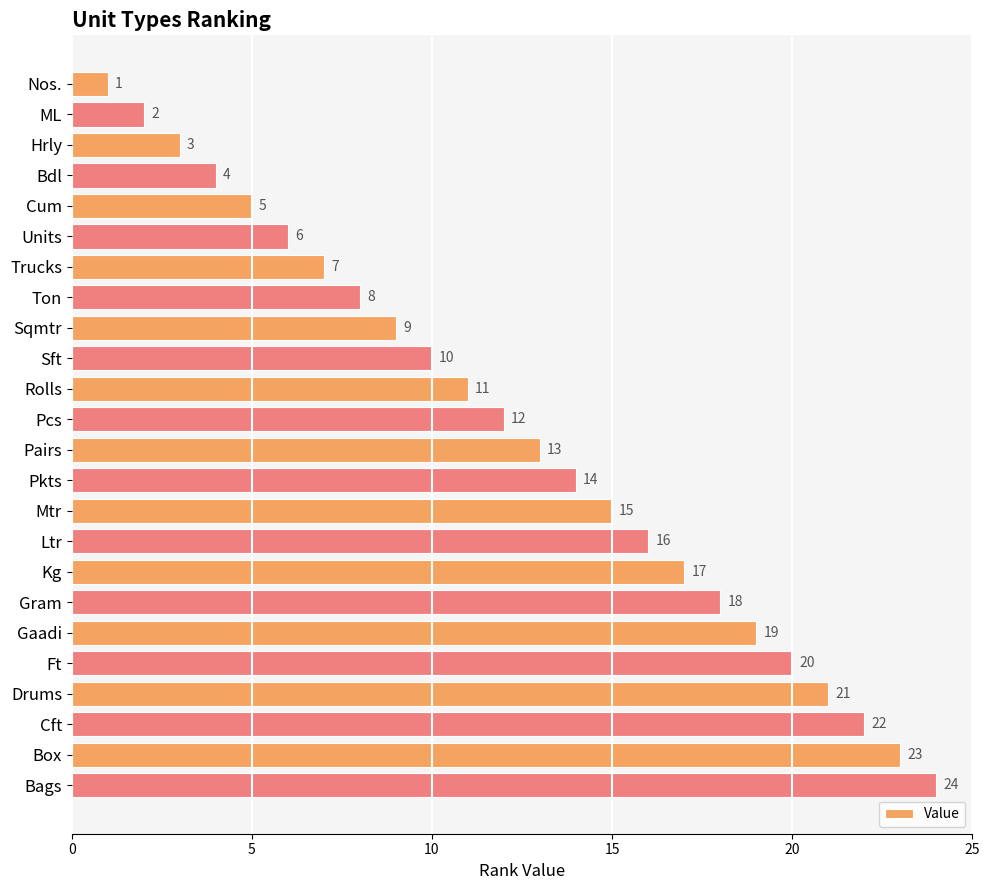

How many values are below 13?

12